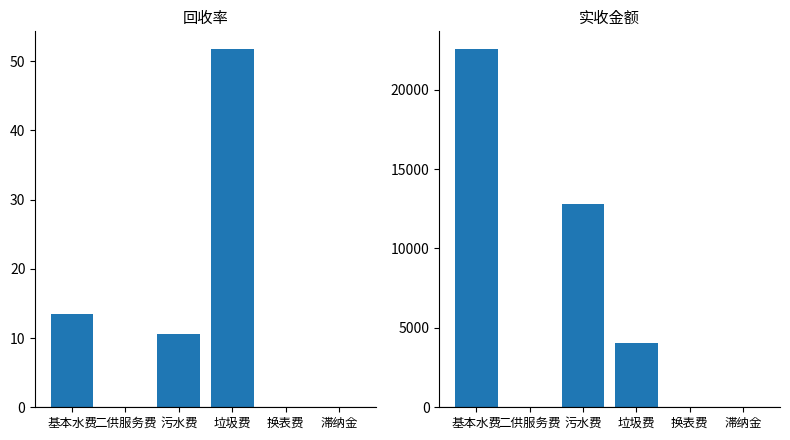

Rank the series at 换表费 from highest to lowest value.

回收率, 实收金额